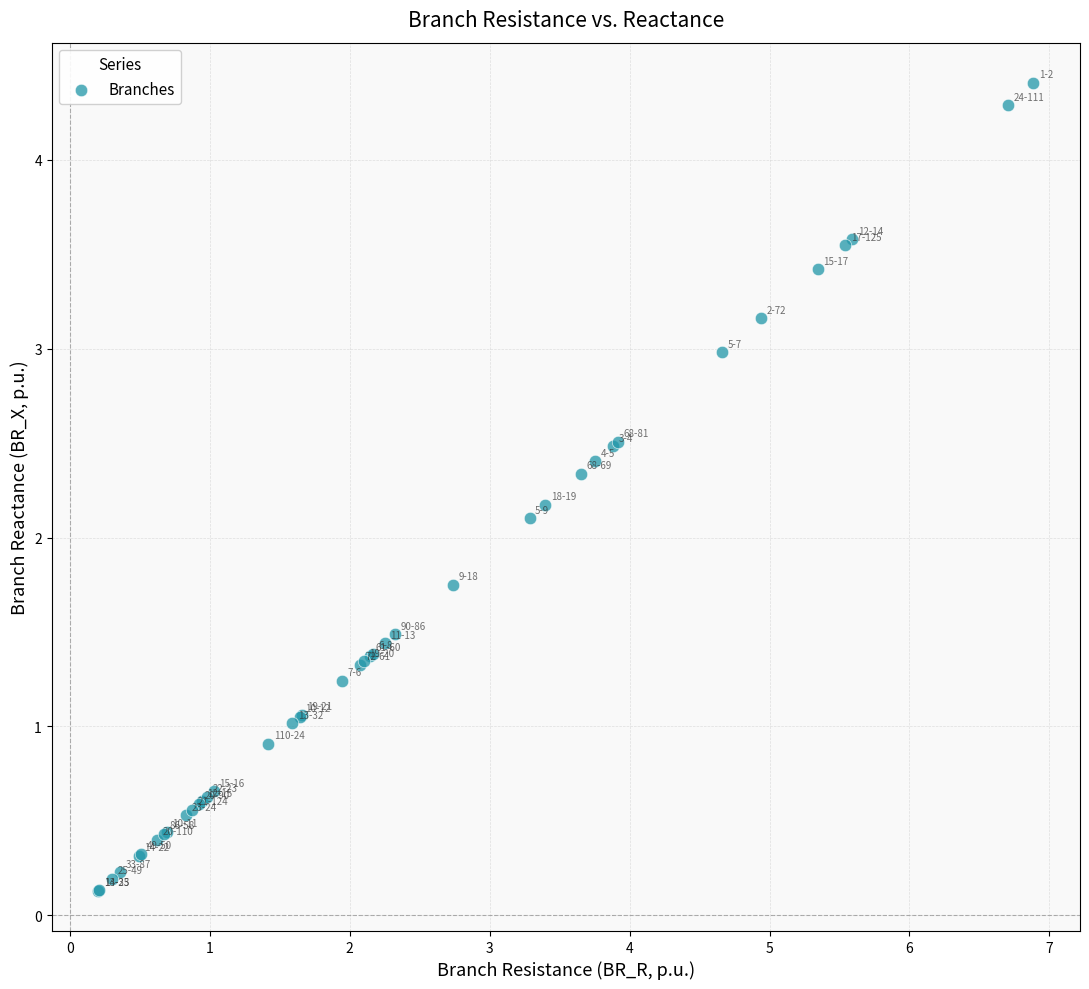

What Y value in the scatter plot is closest to 2?

2.1